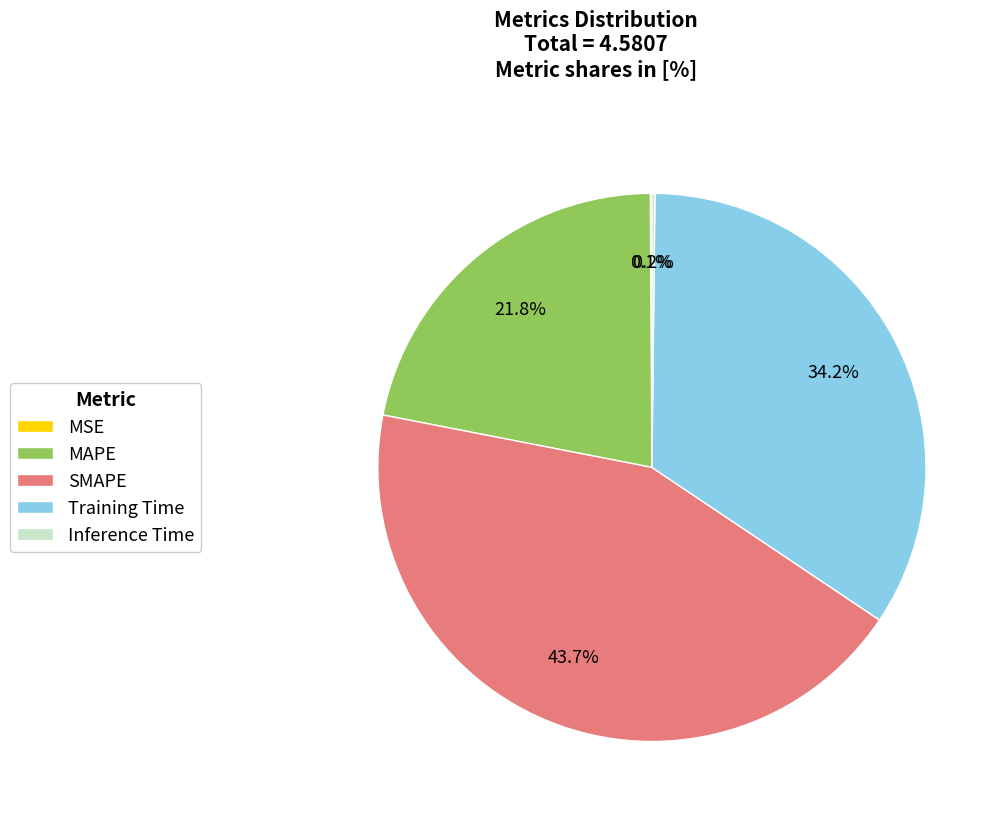

How much of the chart is everything except Training Time?

65.8%